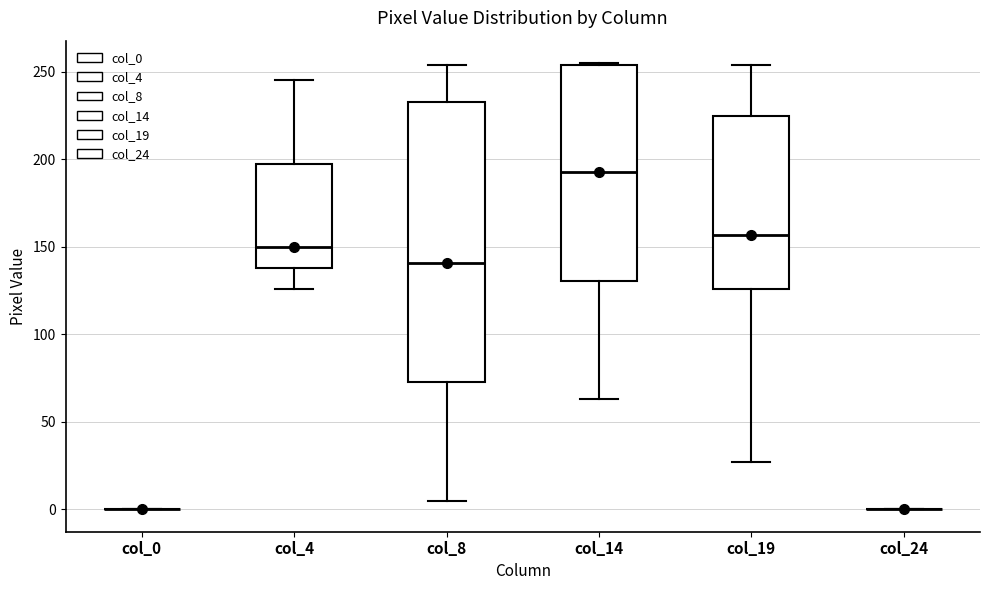

Where is the upper edge of the box for col_14 on the y-axis? The values are not printed on the chart, so give them approximately, as read against the axis.

255